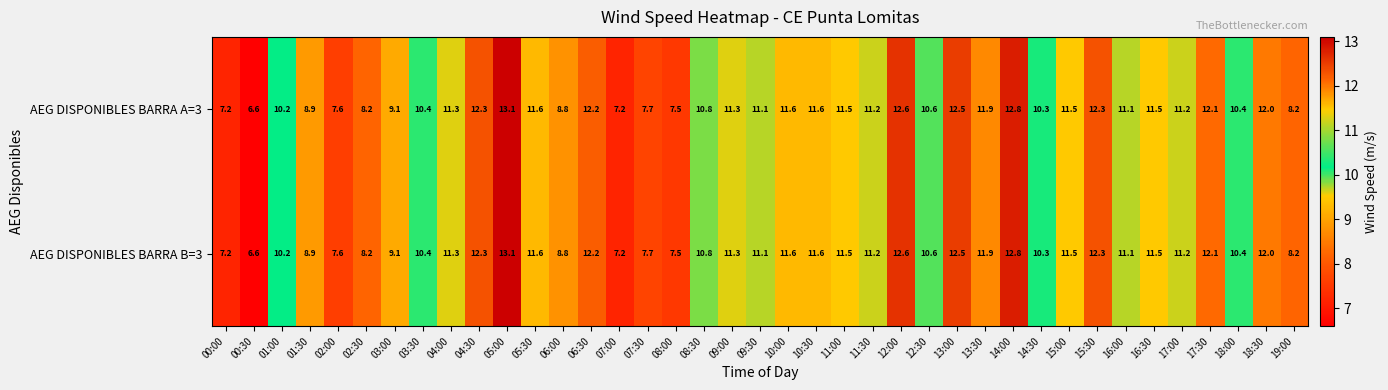

Is it true that AEG DISPONIBLES BARRA A=3 equals 8.9 at 01:30?

True